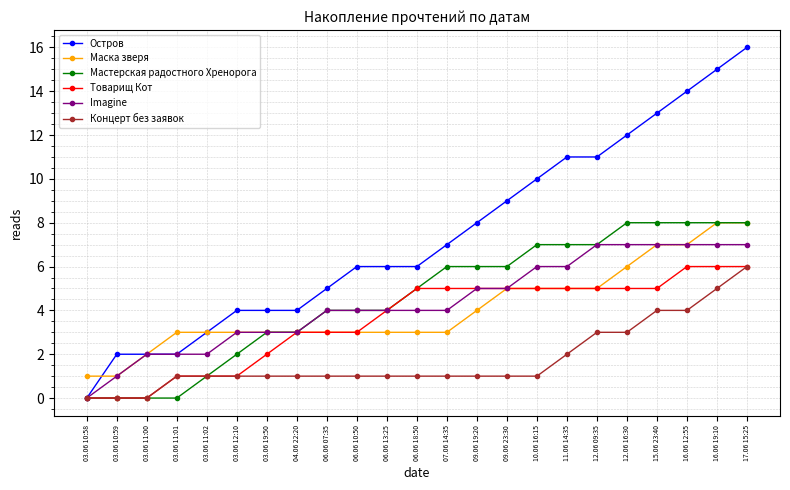

At which category is the sum across all series the highest?

17.06 15:25